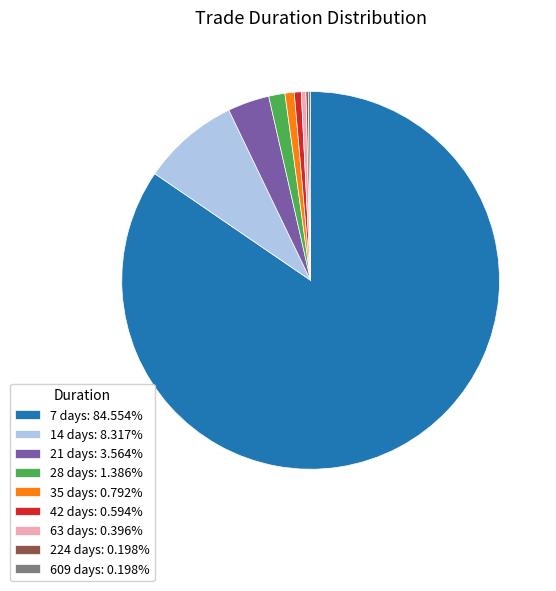

Does any single category account for the majority?

Yes